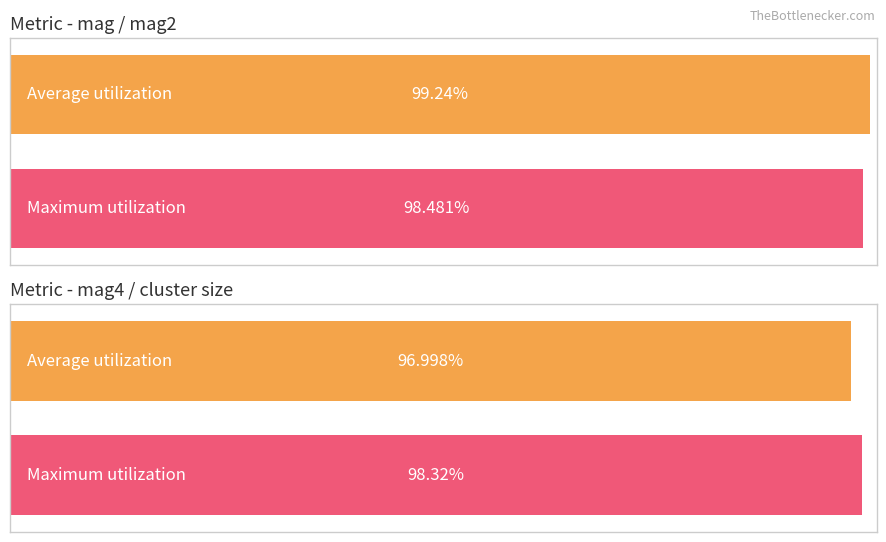

At which category is the sum across all series the highest?

mag